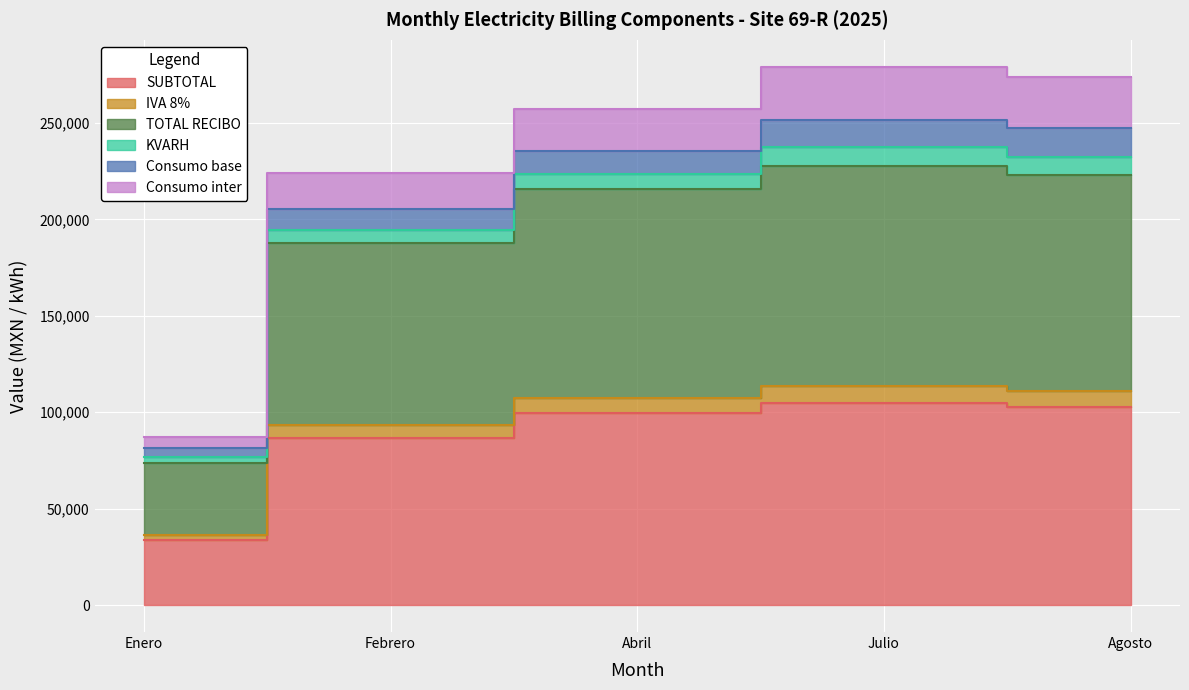

Is the value of Consumo inter at Julio greater than the value of TOTAL RECIBO at Agosto?

Yes